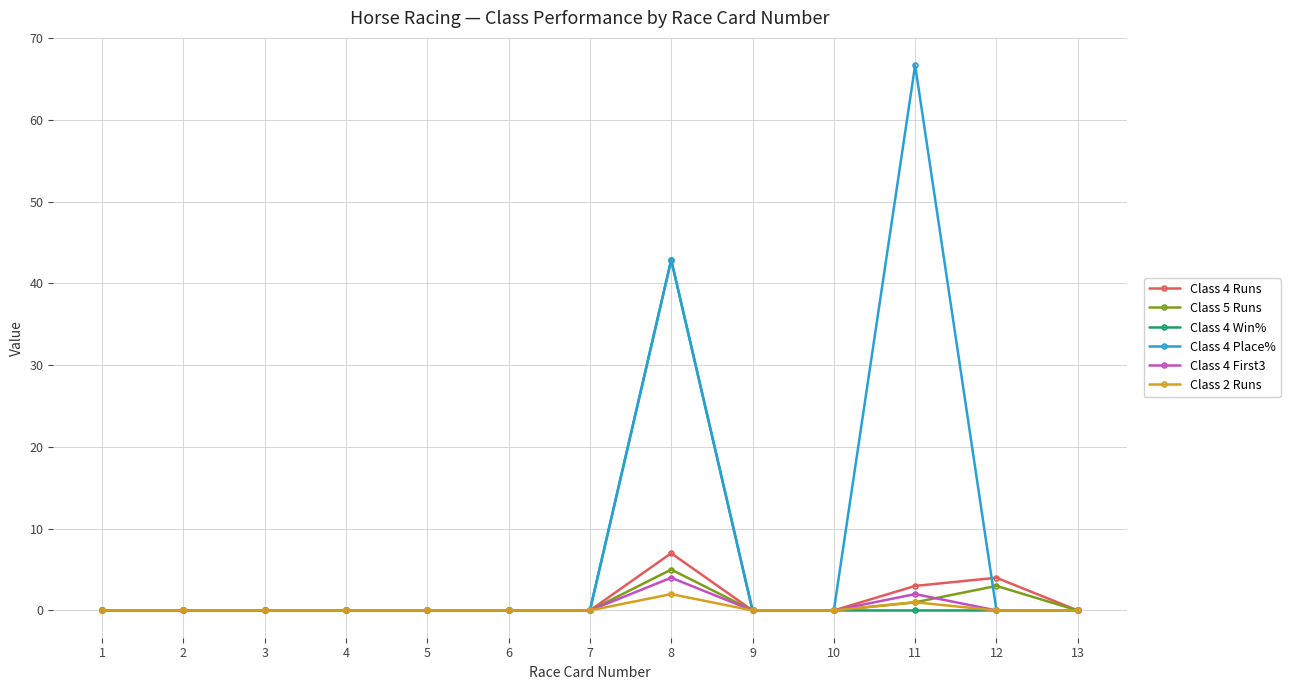

How many distinct data groups are displayed?

6